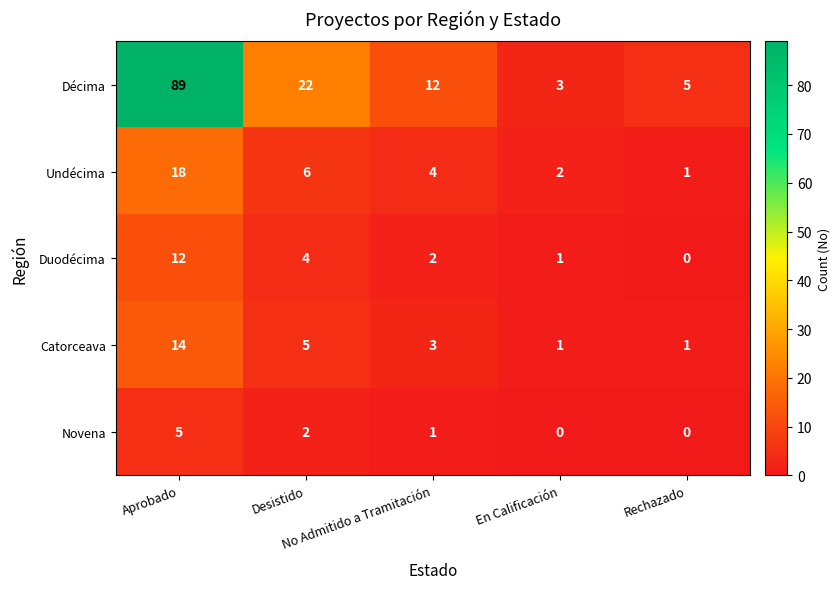

What is the difference between the maximum and minimum values in the Décima series?

86